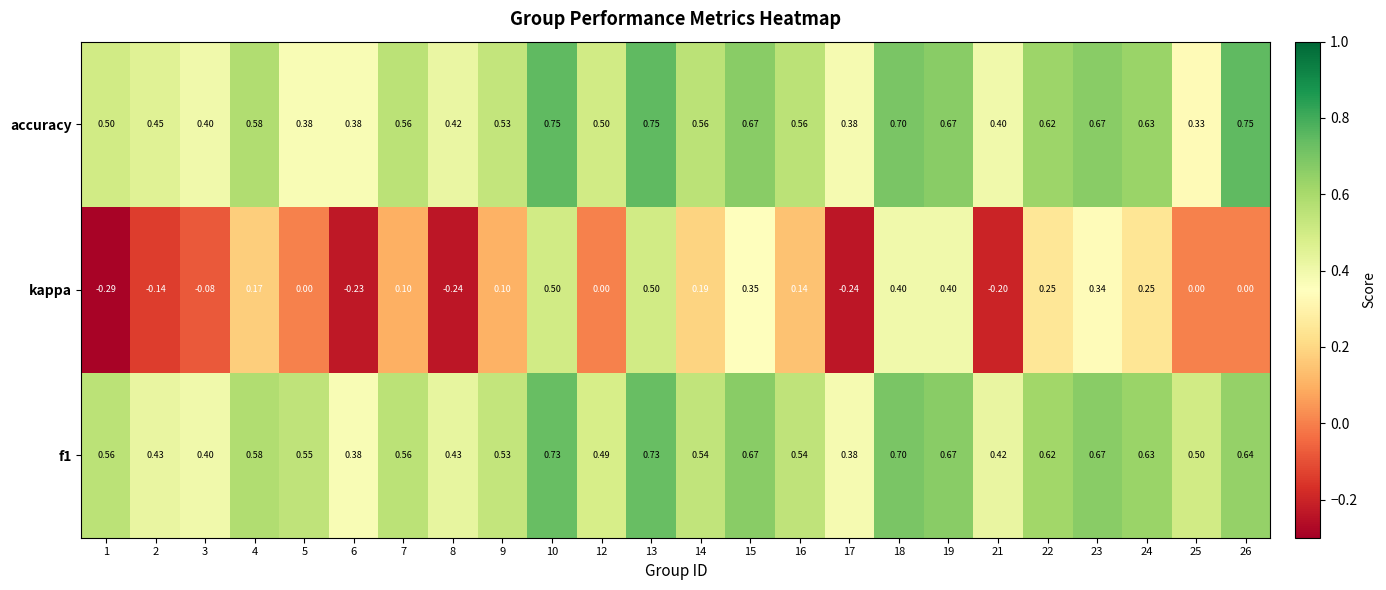

What is the total value across all series at 18?

1.8